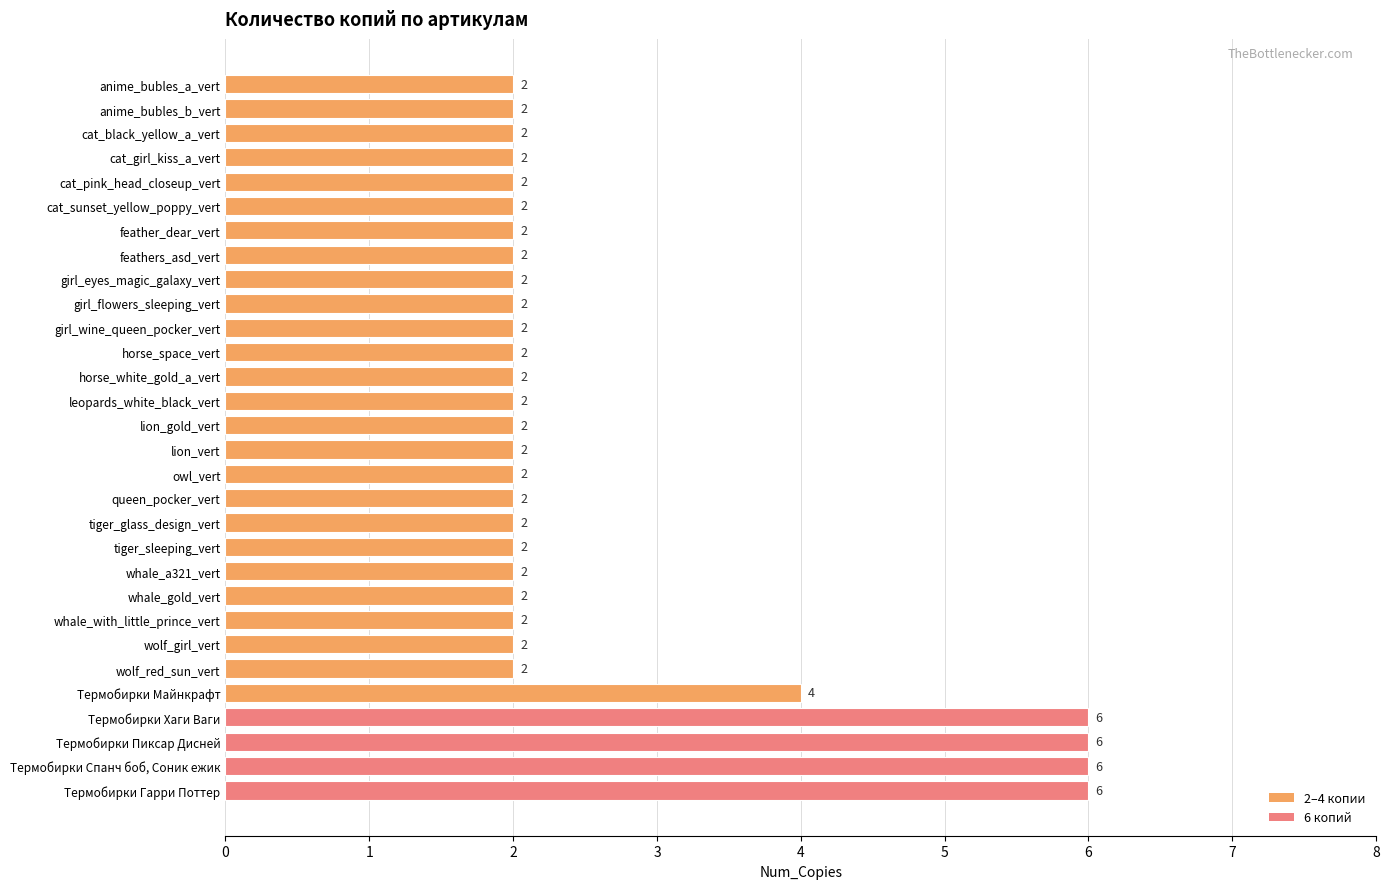

What is the greatest value displayed?

6